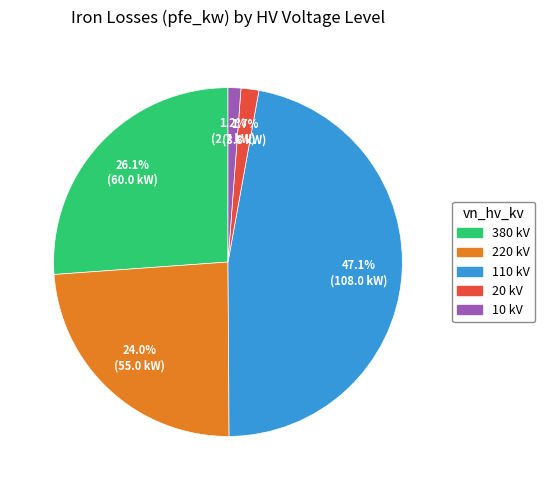

Does any single category account for the majority?

No